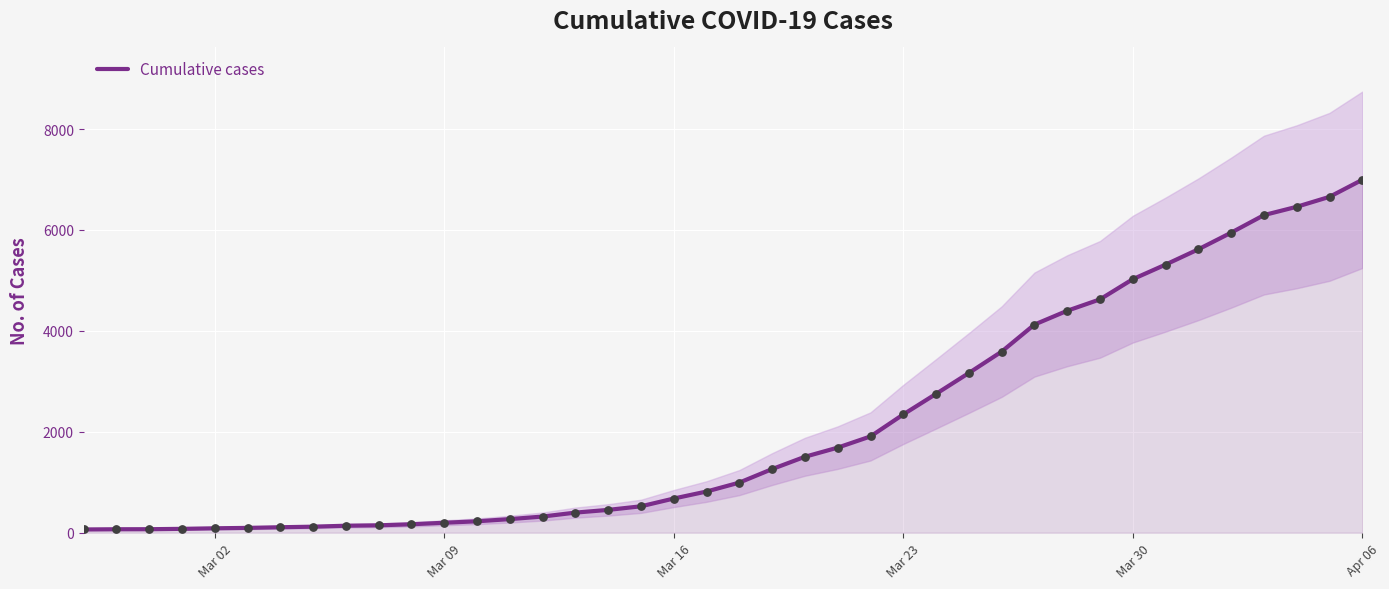

What is the maximum value for Cumulative cases?

6995